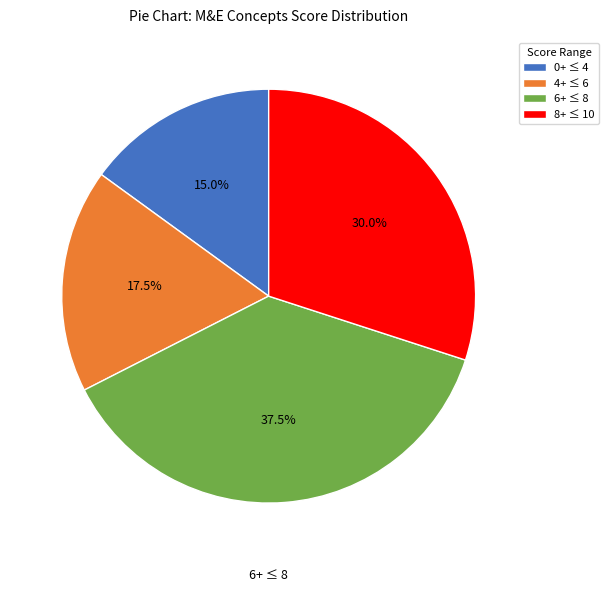

Is the sum of 0+ ≤ 4 and 4+ ≤ 6 greater than half?

No